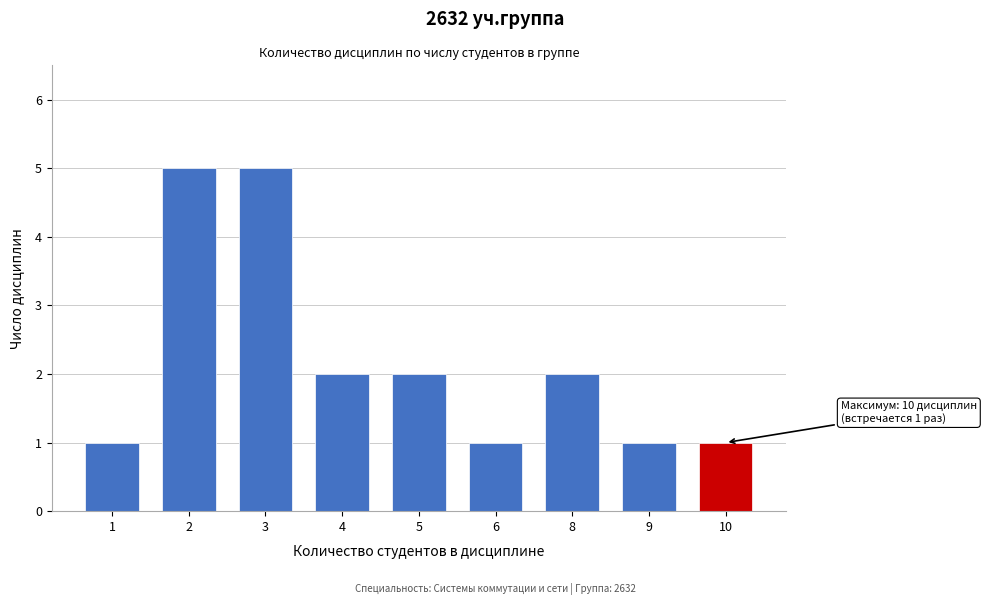

Reading left to right, extract all data points from this chart.

1	5	5	2	2	1	2	1	1